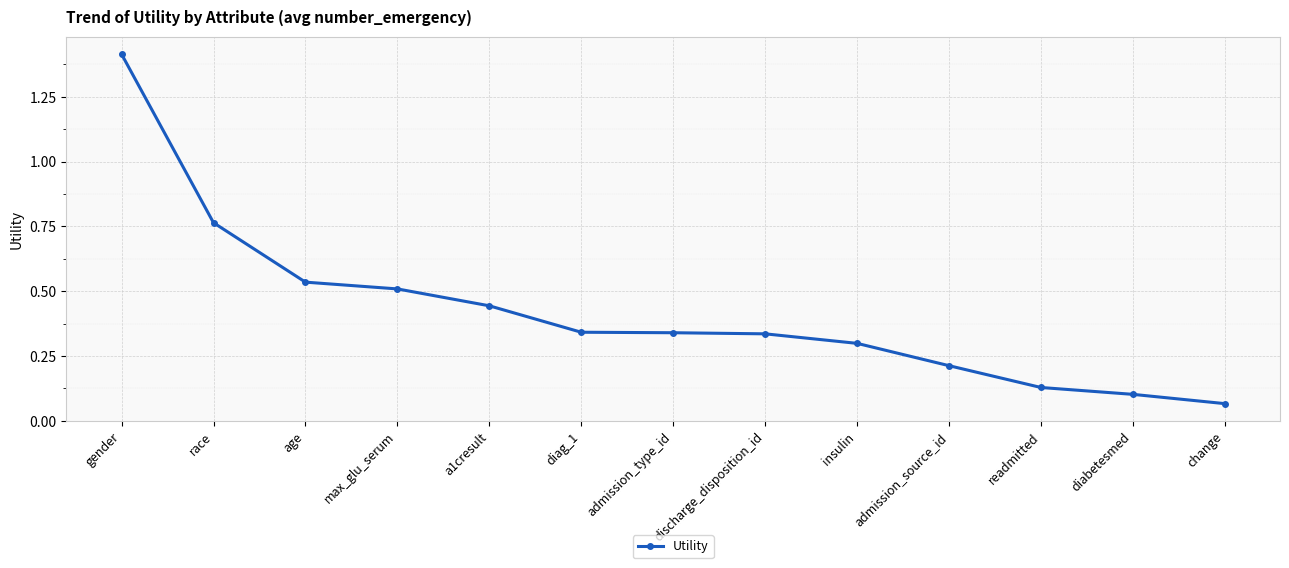

What position from the right is diabetesmed?

2